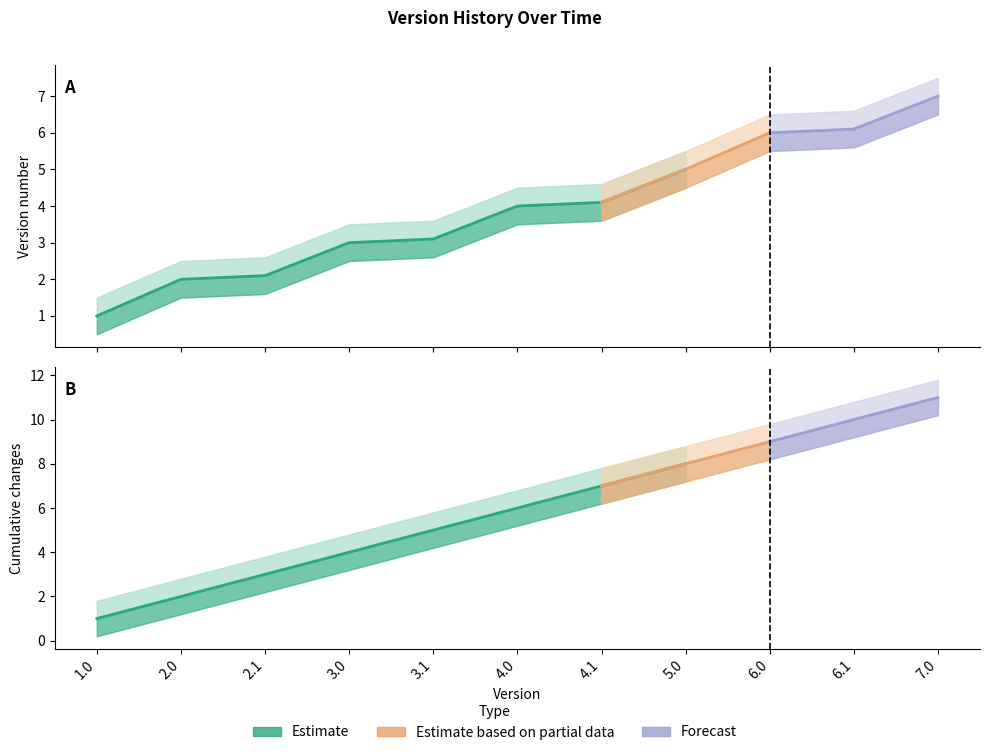

What is the label of the 9th point from the right?

2.1